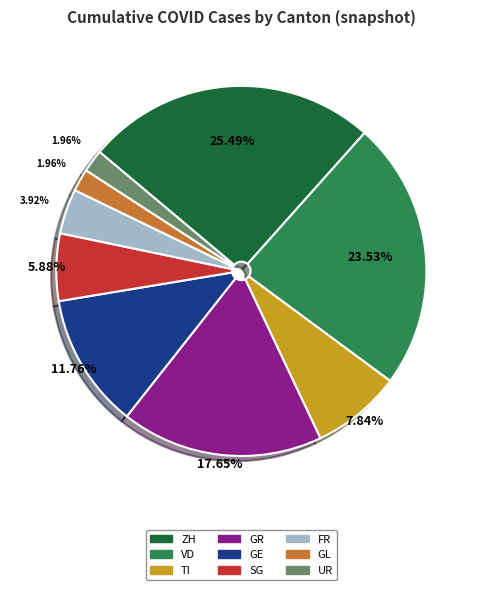

What percentage is NOT represented by TI?

92.2%